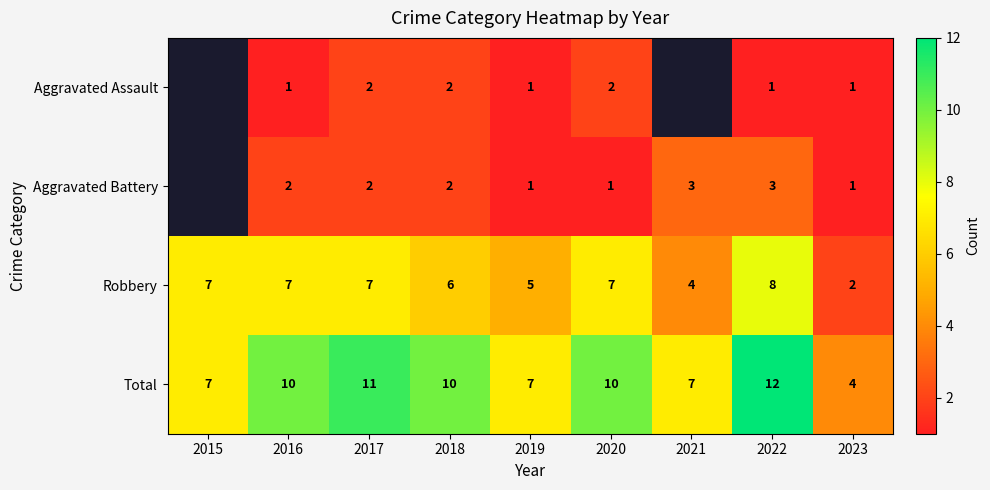

How many values in the Total series are below 10?

4